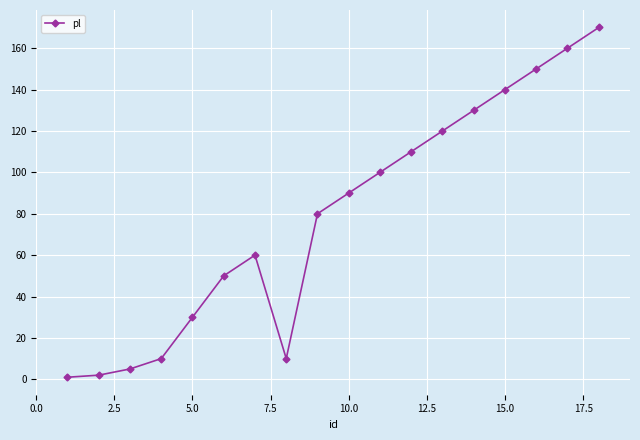

What is the greatest value displayed?

170